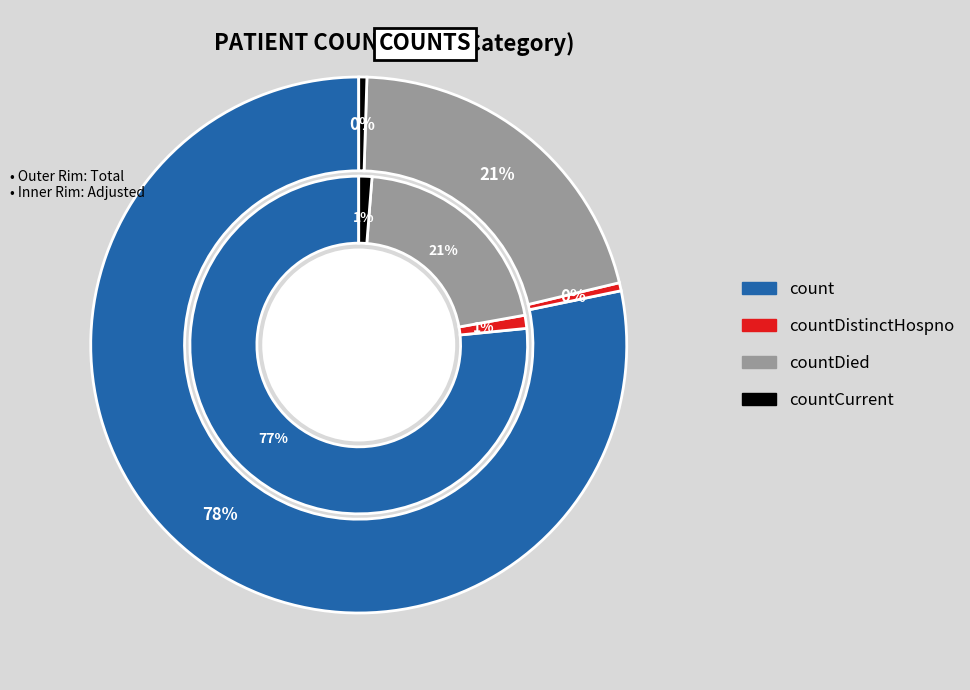

To the nearest percent, what portion does countDied represent?

21%